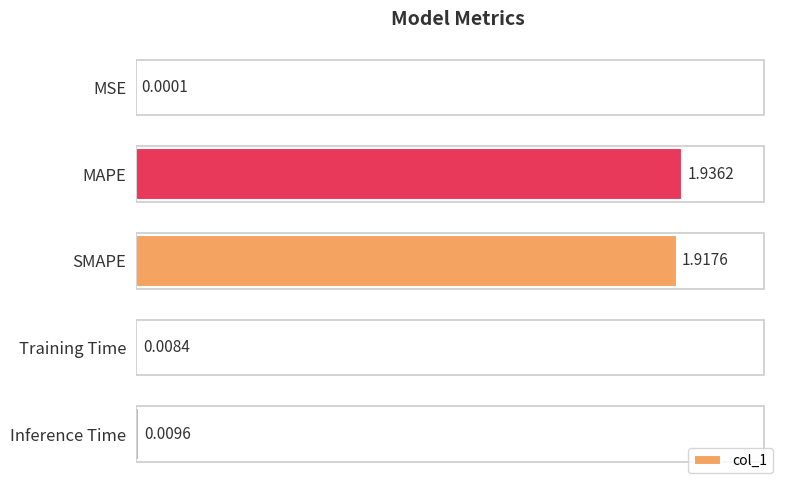

Which has a higher value, SMAPE or MAPE?

MAPE